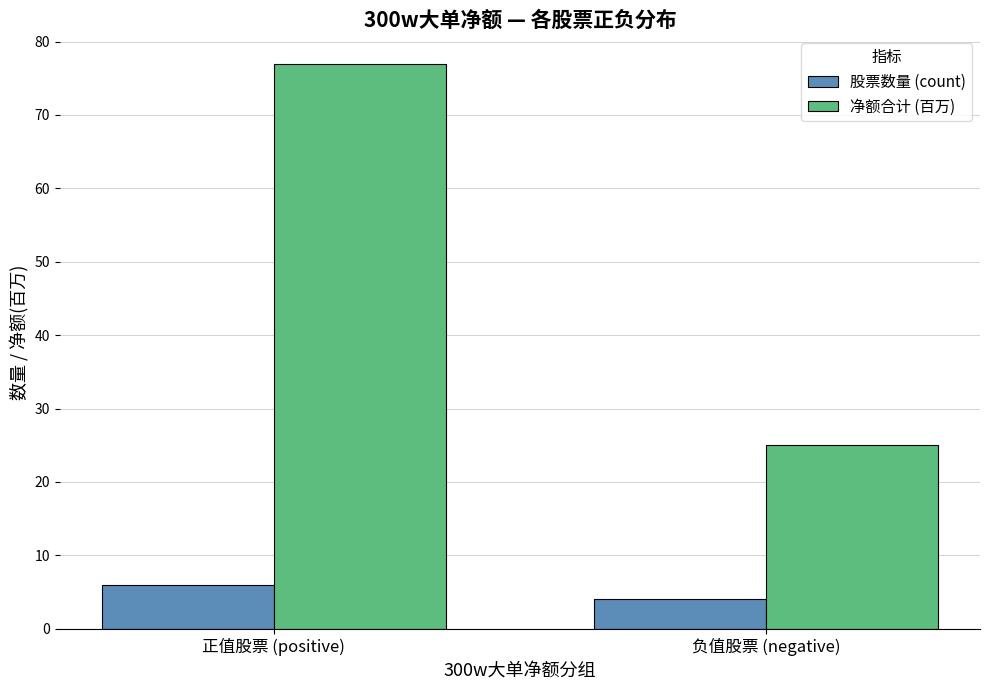

Which series has the widest spread of values?

净额合计 (百万)